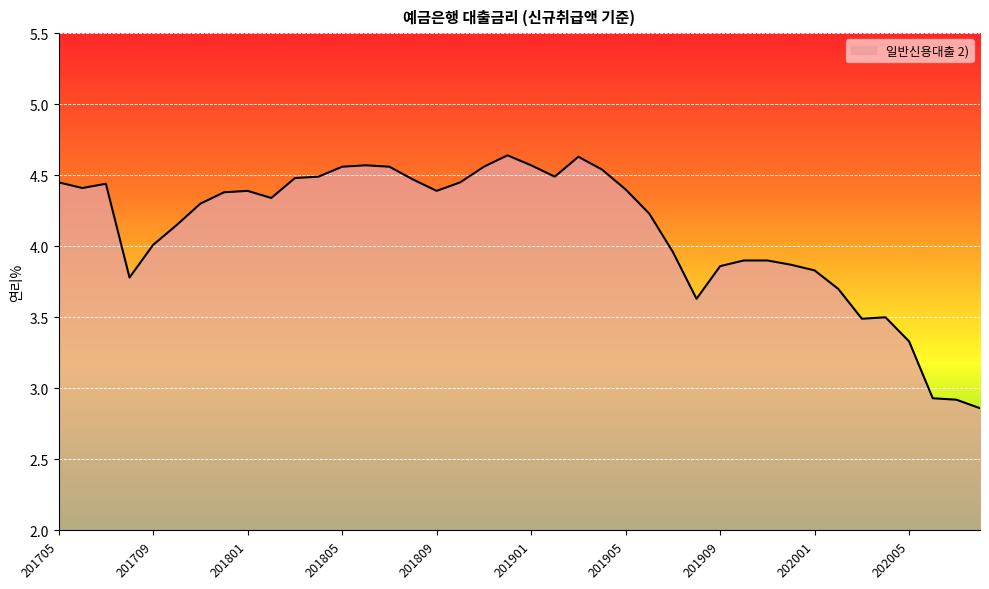

The value at 201809 is 4.4. True or false?

True